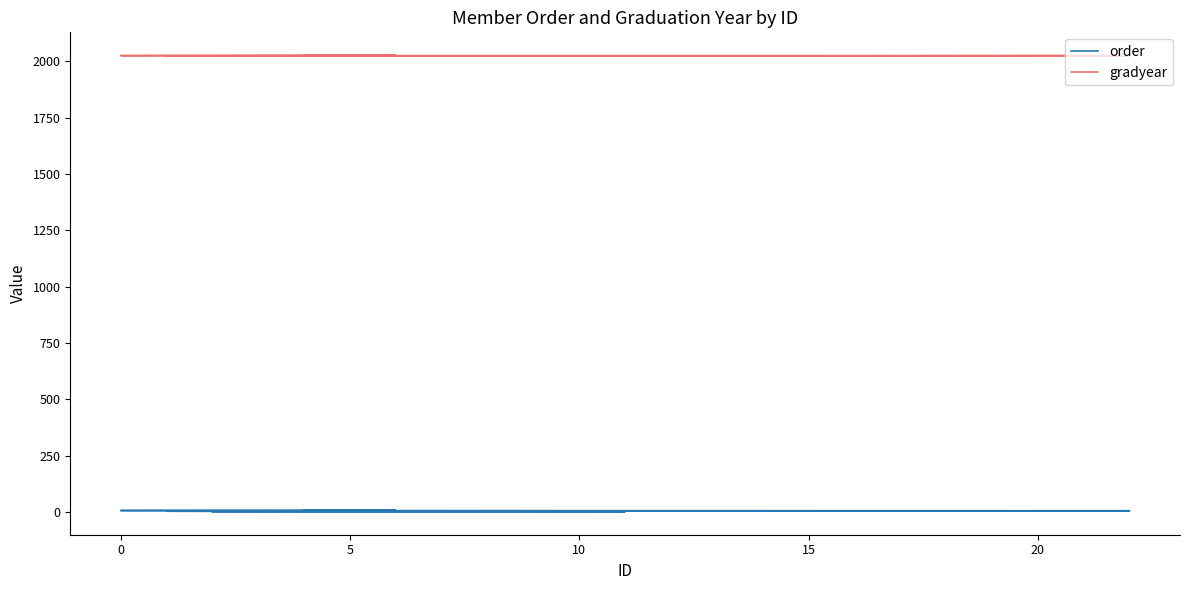

What is the total value across all series at 15?

2030